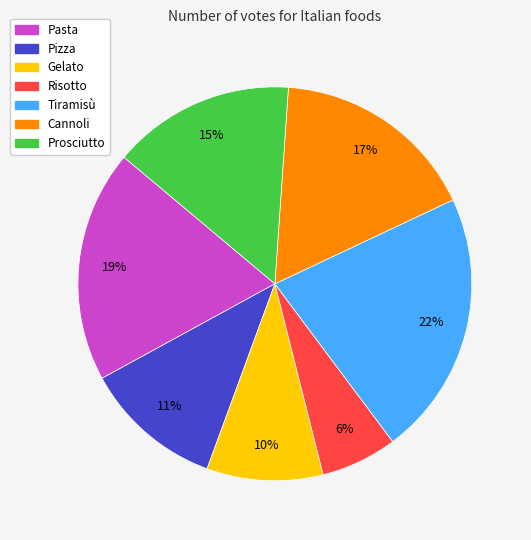

How many slices are in this pie chart?

7